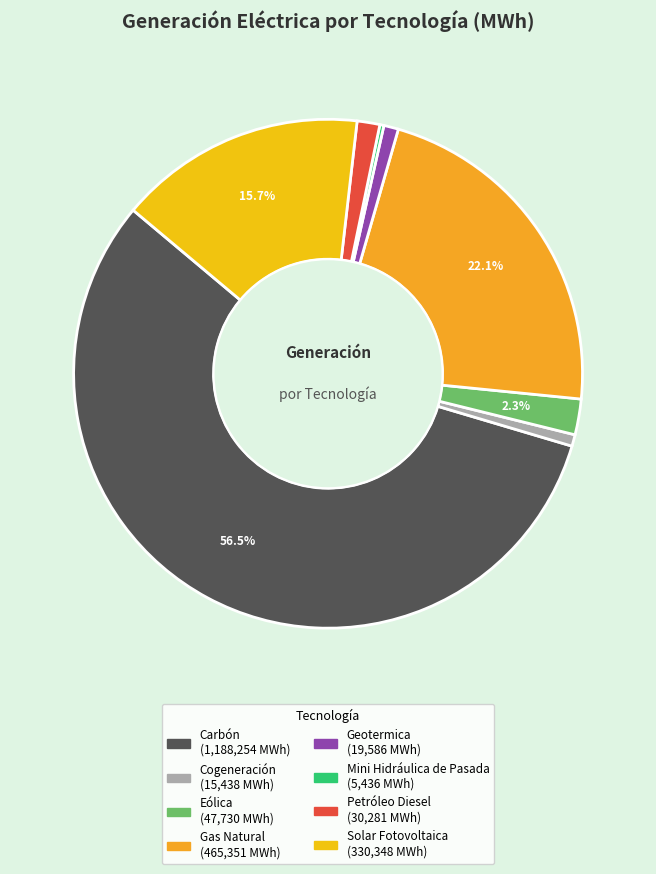

Which slice is the smallest?

Mini Hidráulica de Pasada